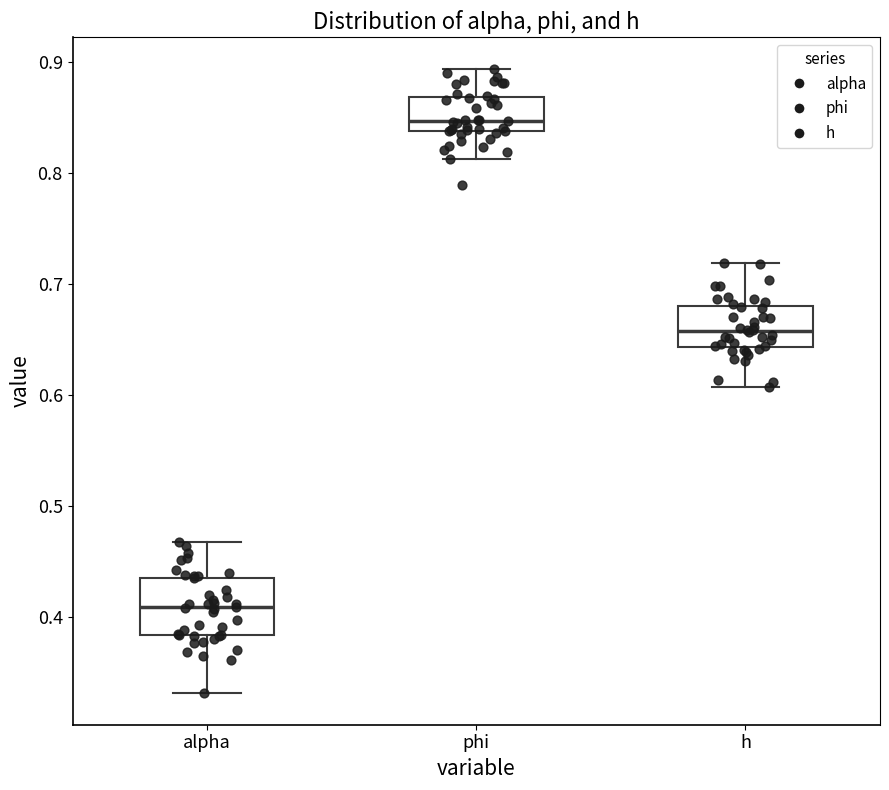

Which box has the highest median line?

phi